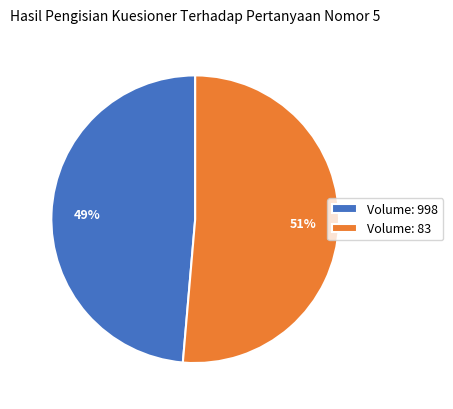

Is there any slice that represents more than half of the pie?

Yes